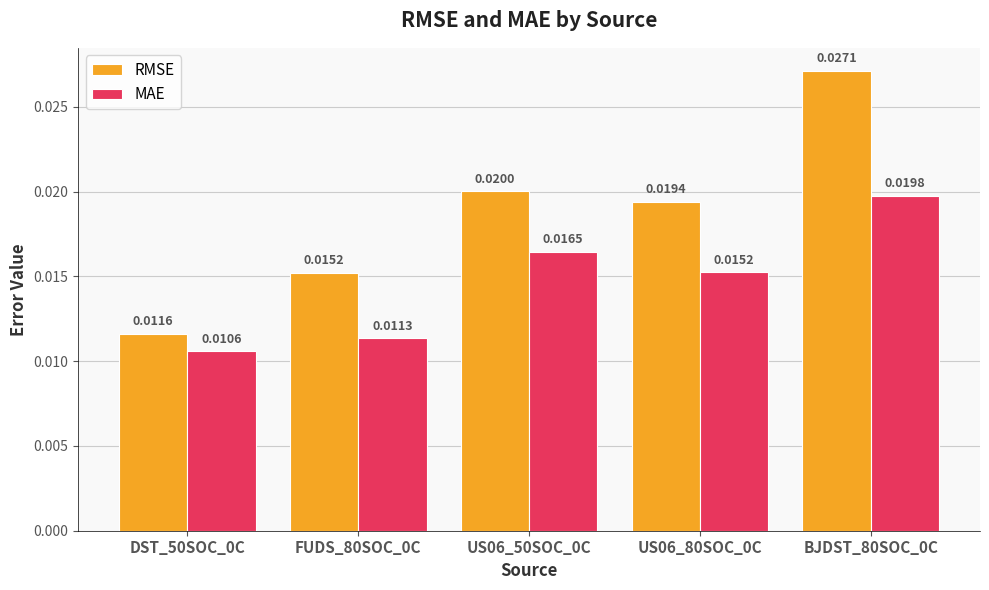

Which series has the widest spread of values?

RMSE